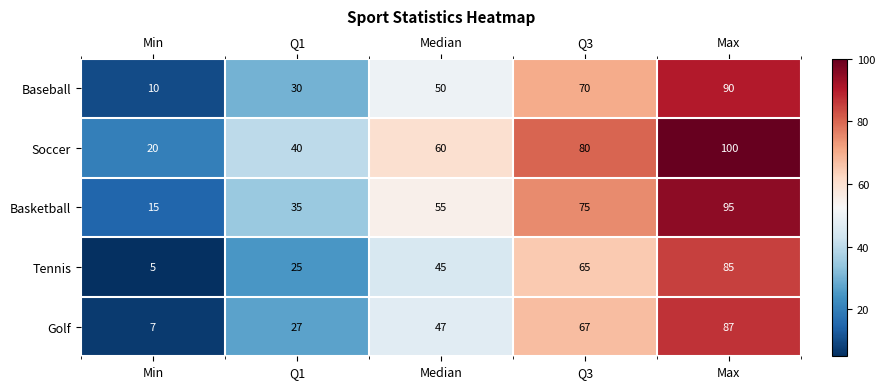

At which label is Baseball closest to 50?

Median